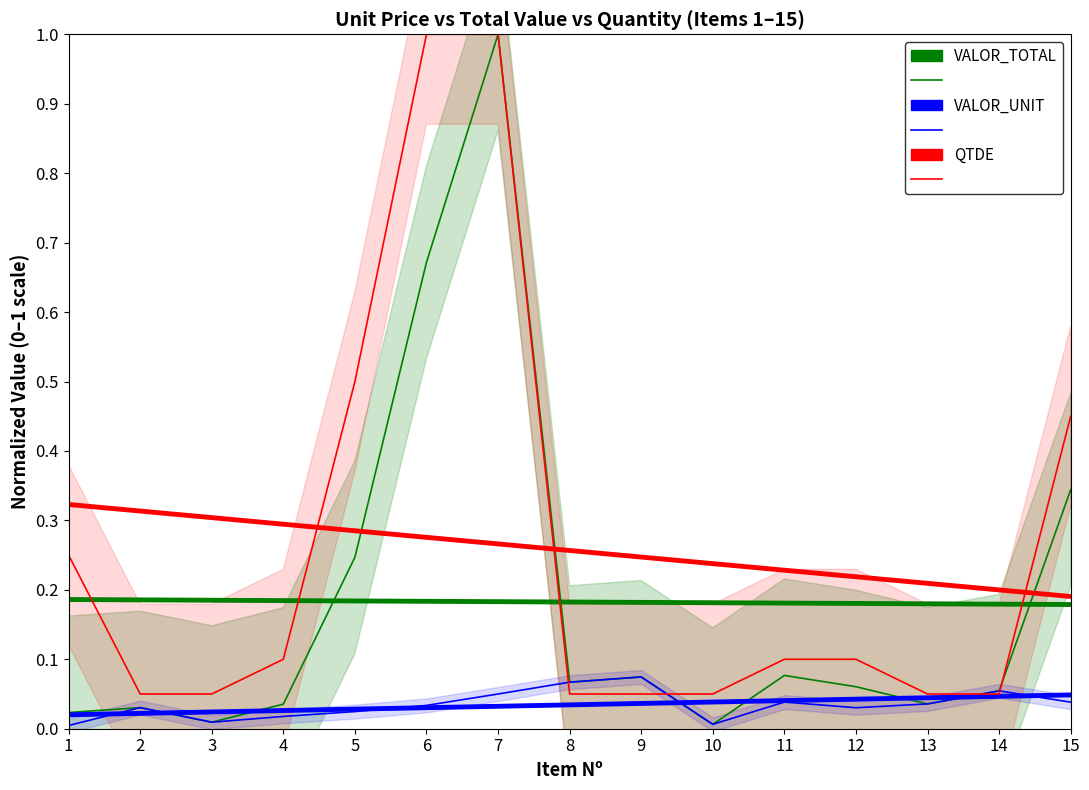

At which category is the sum across all series the highest?

7